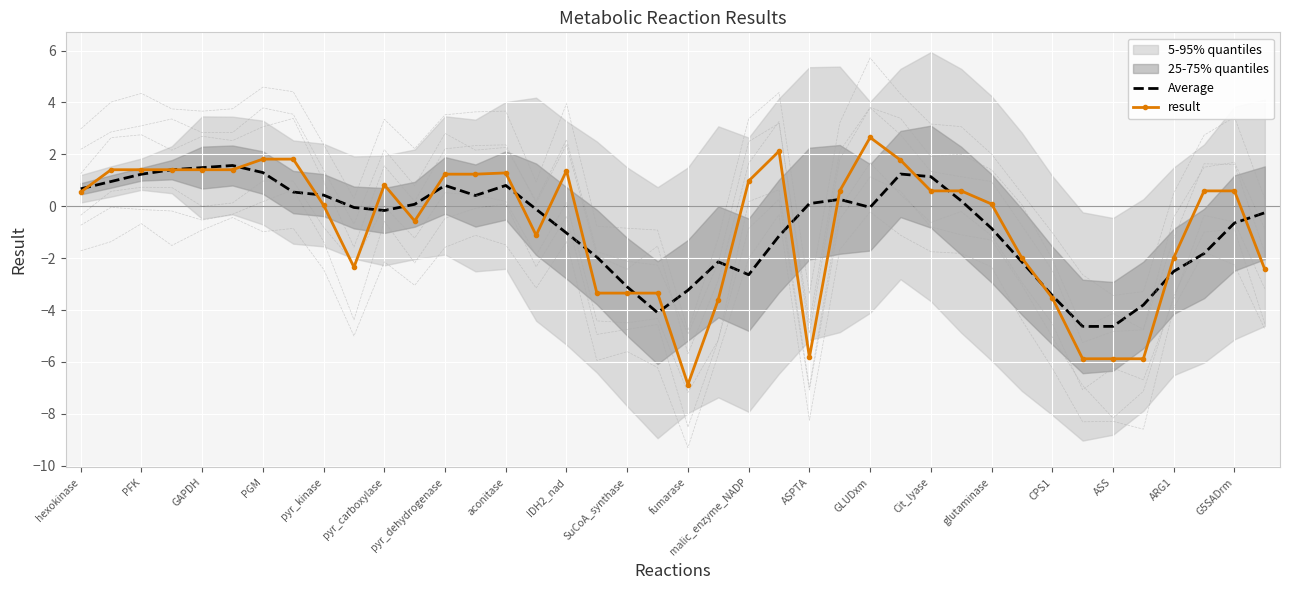

Is the value of Average at Cit_lyase greater than the value of result at SuCoA_synthase?

Yes